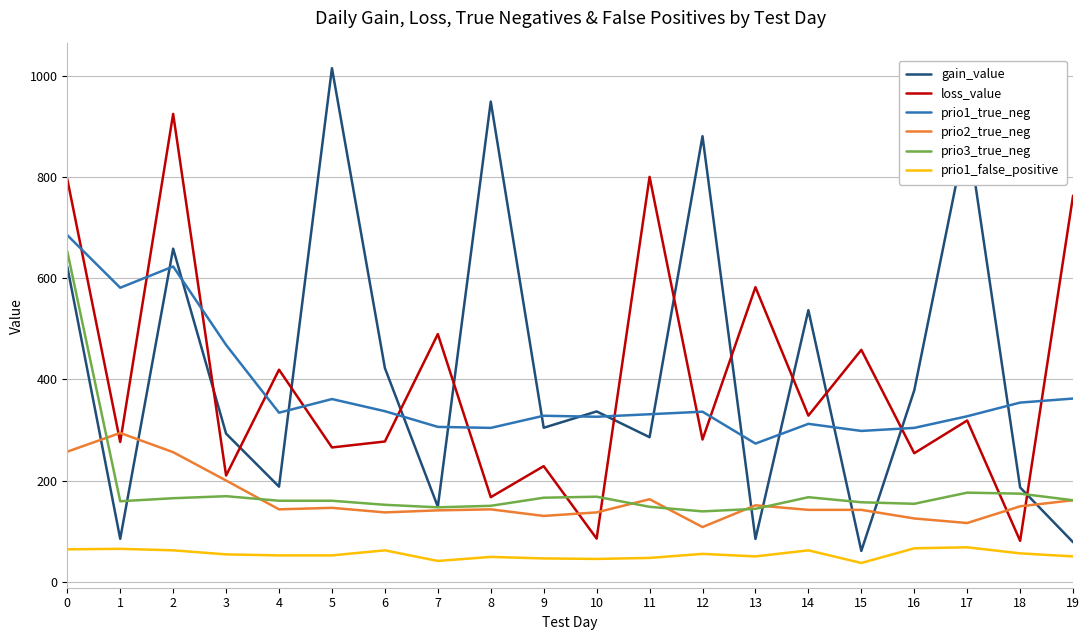

The value of prio3_true_neg at 8 is 101.8. True or false?

False